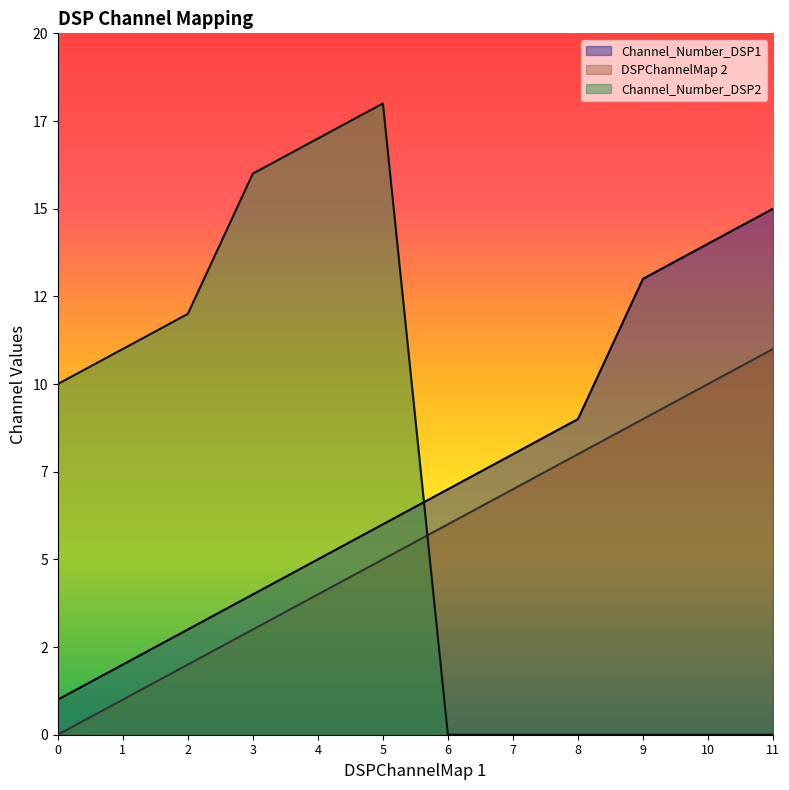

At how many categories does at least one series exceed 14?

4